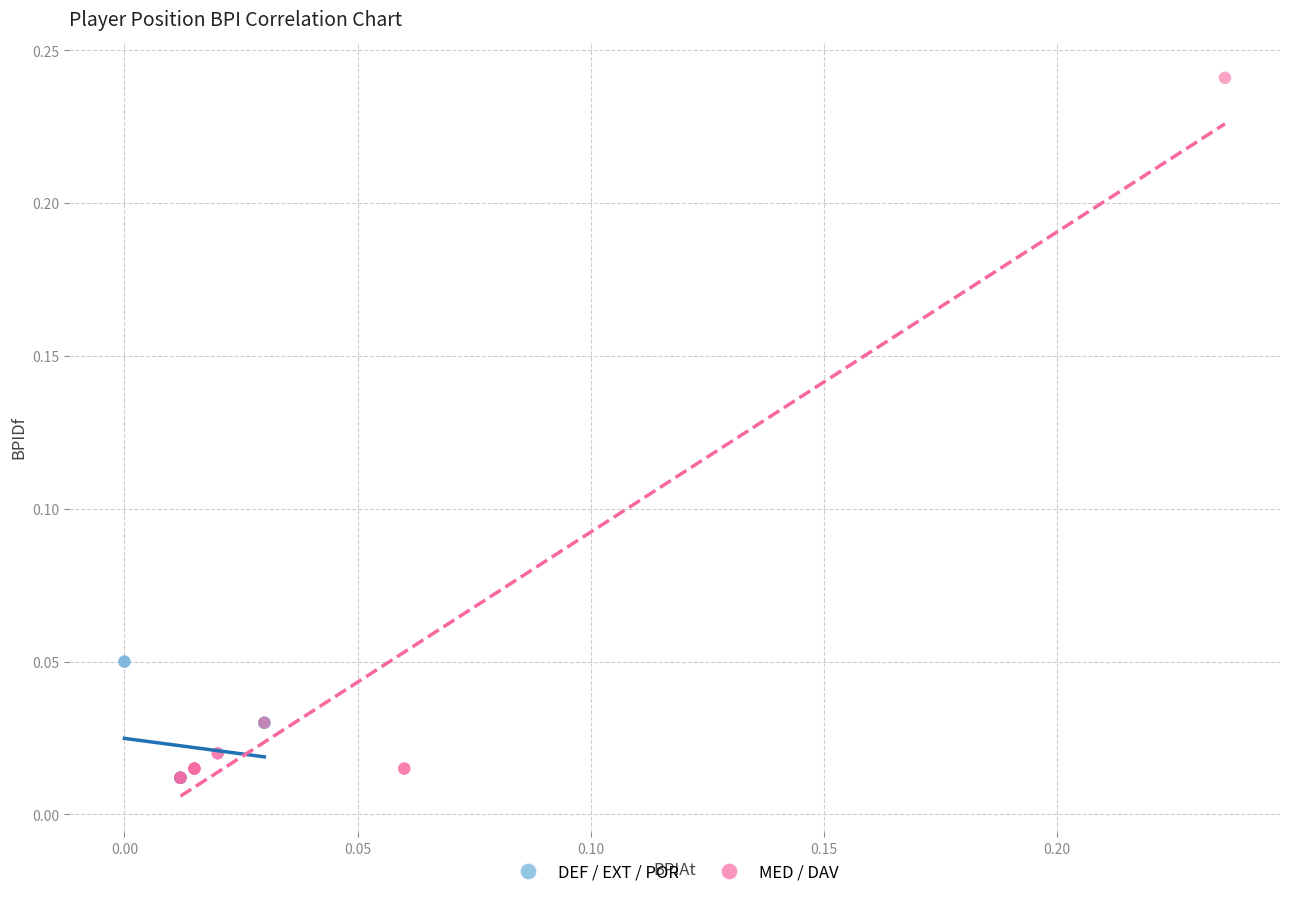

Which series has the widest spread of Y values?

MED / DAV